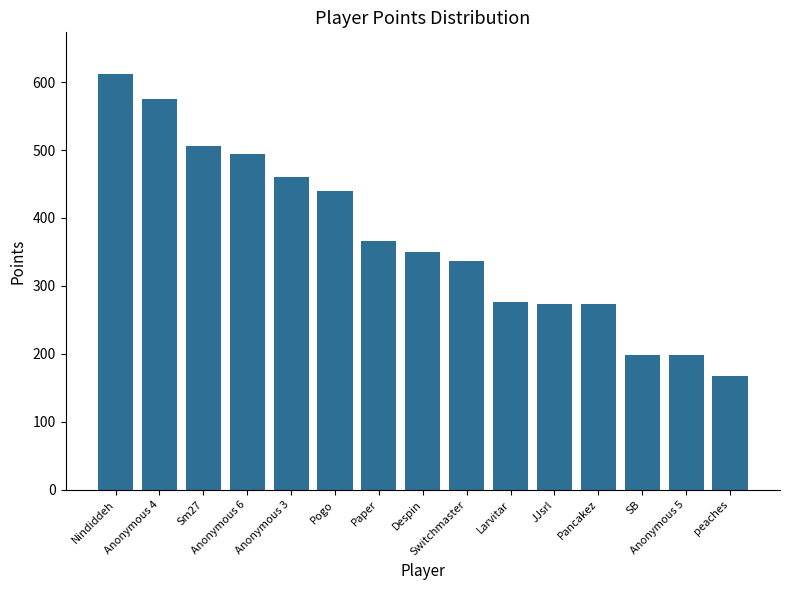

What is the smallest value displayed?

168